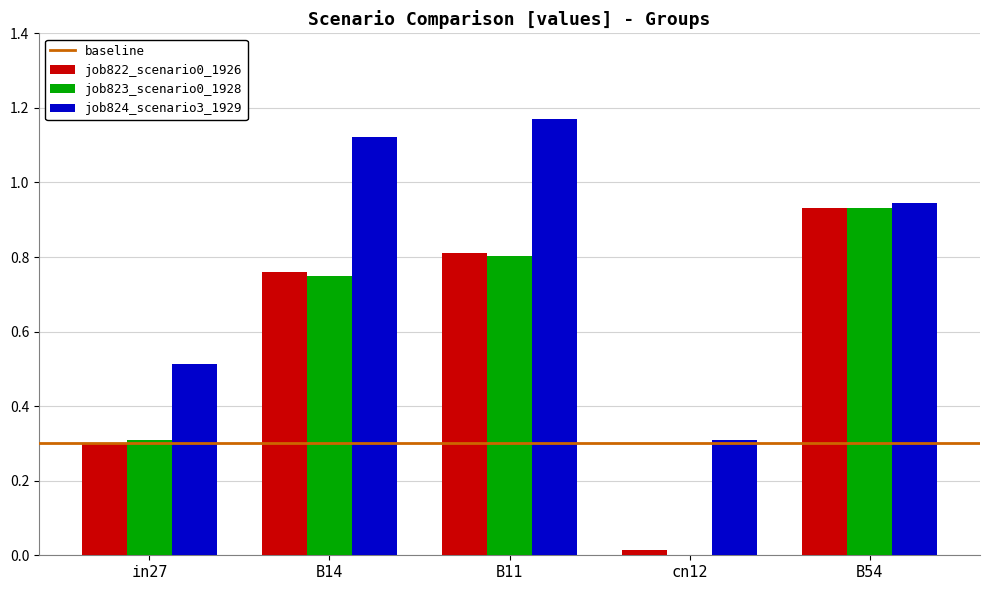

What is the total value across all series at B11?

2.8